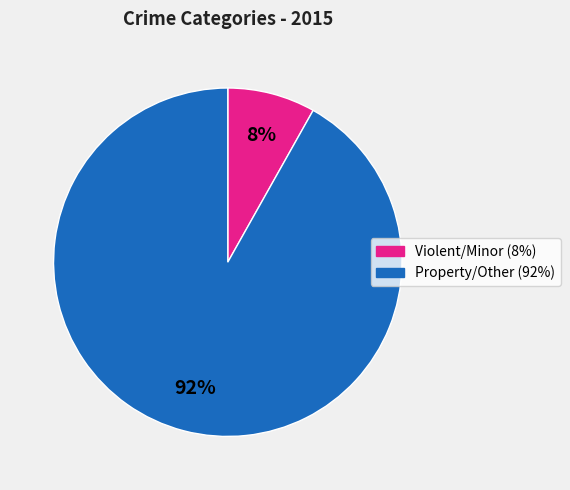

To the nearest percent, what is the difference between the largest and smallest slice percentages?

84%